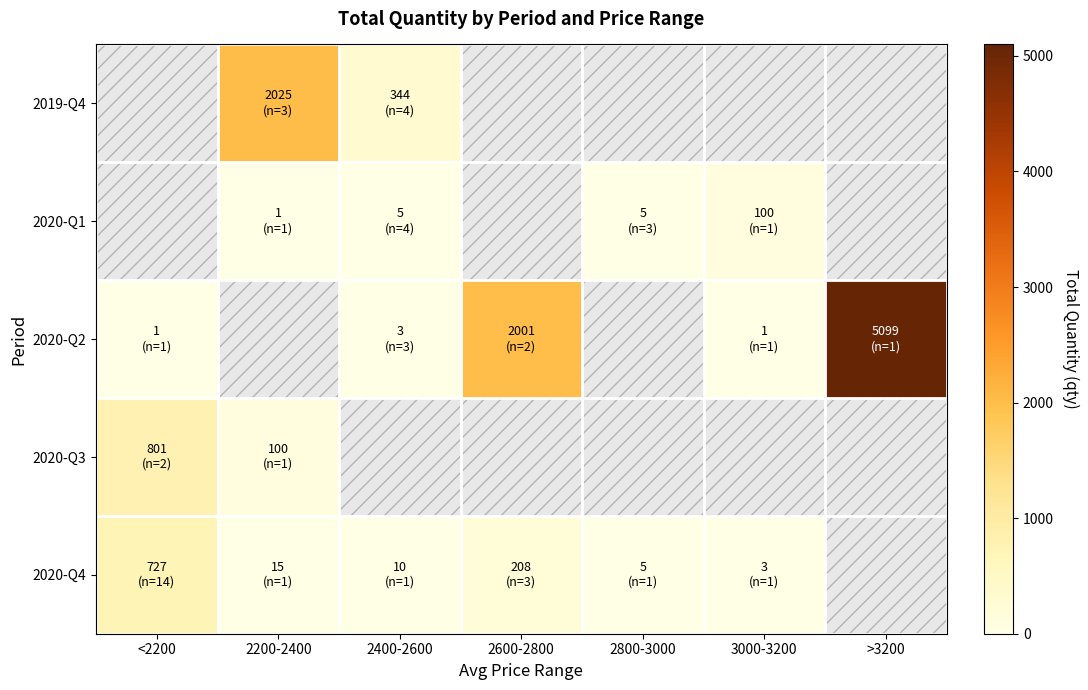

Which series changed the most between <2200 and 2800-3000?

2020-Q4